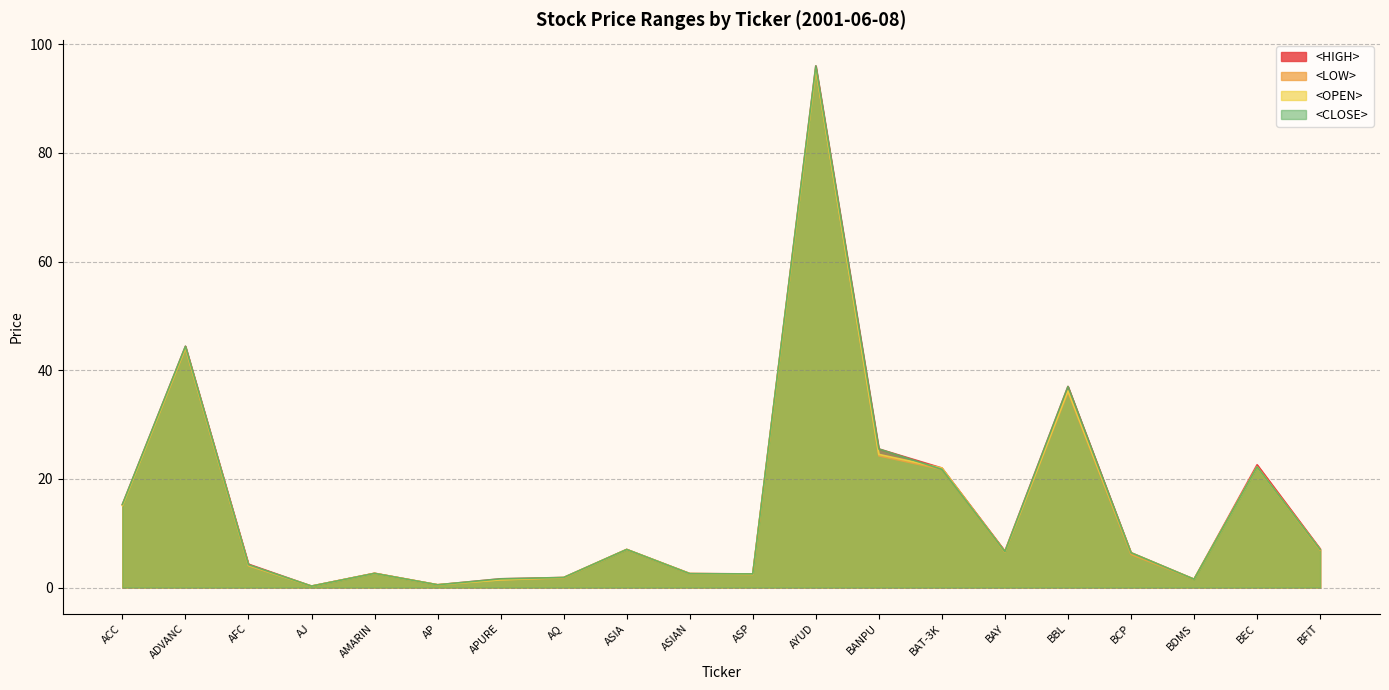

List the series in order of their peak value, lowest first.

<LOW>, <OPEN>, <HIGH>, <CLOSE>